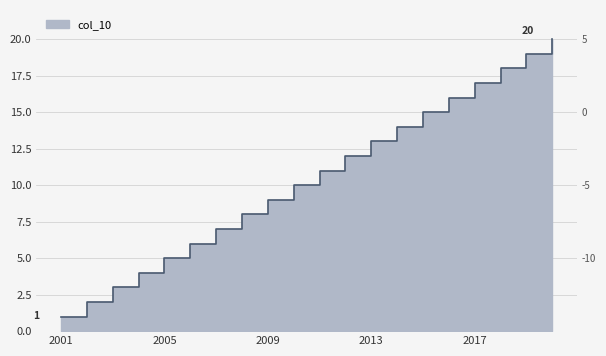

Is it true that the value at 2015 is 15?

True